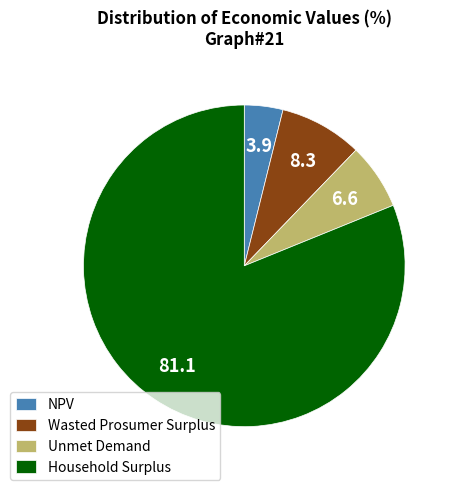

How many segments does this pie chart have?

4